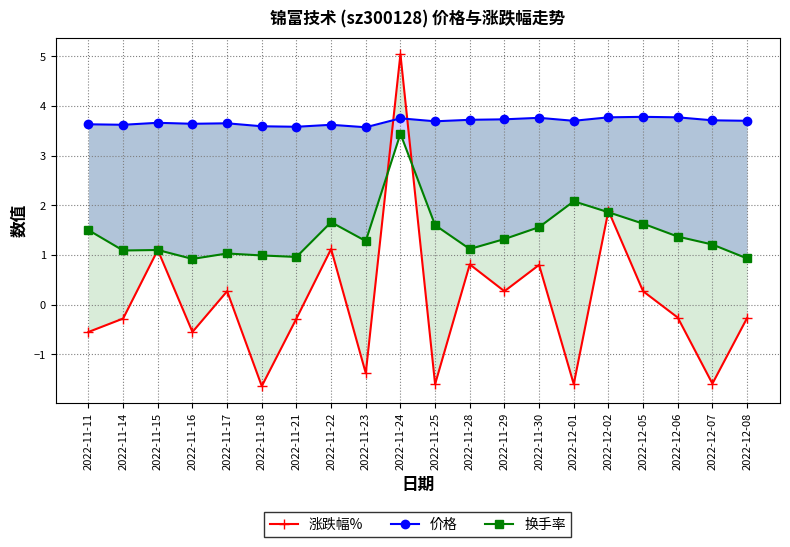

What are all the series names shown in the legend?

涨跌幅%, 价格, 换手率